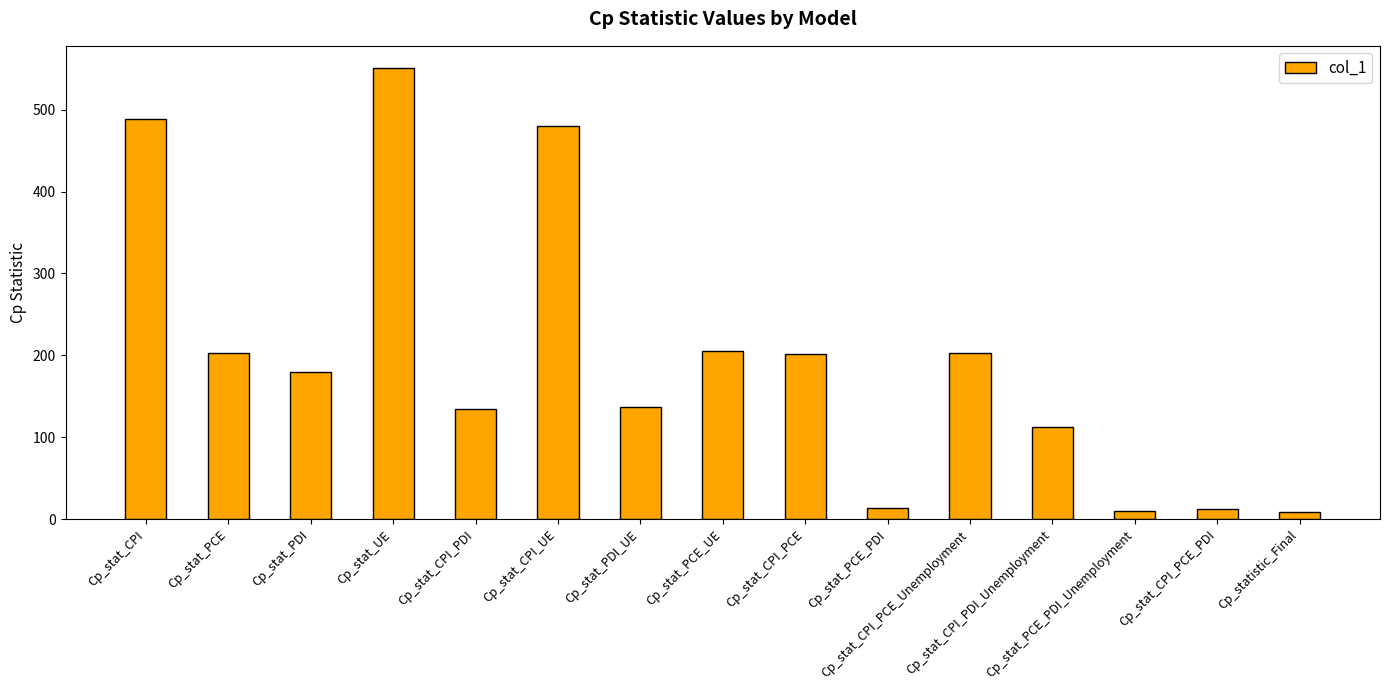

At which label does the data first exceed 180?

Cp_stat_CPI